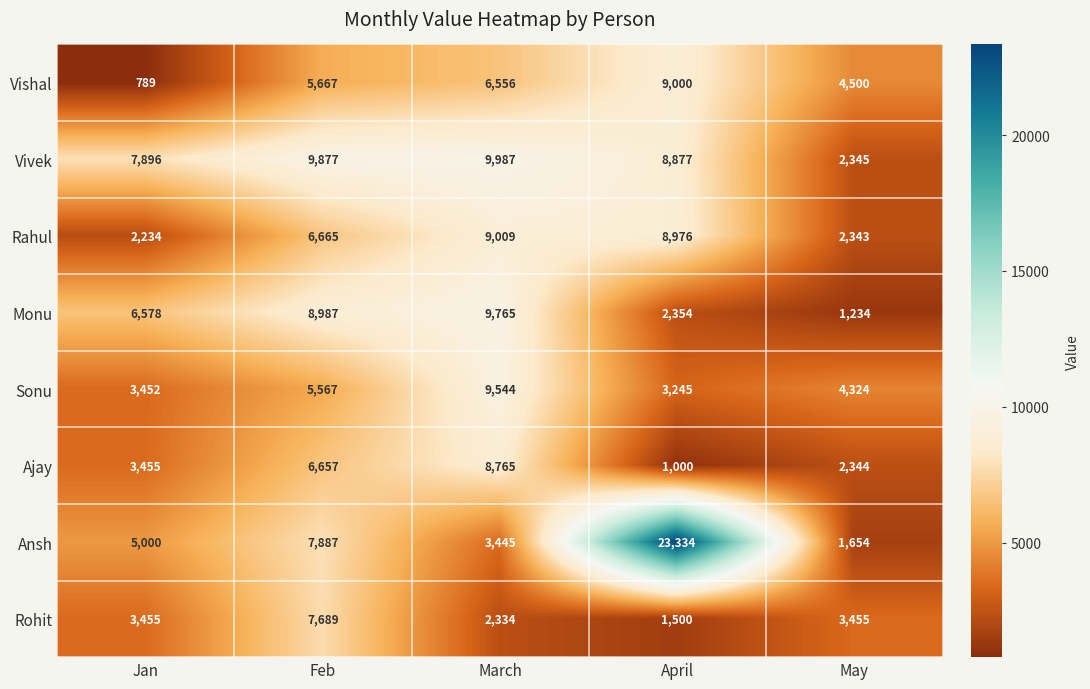

Is the value of Vivek at Feb greater than the value of Vishal at May?

Yes